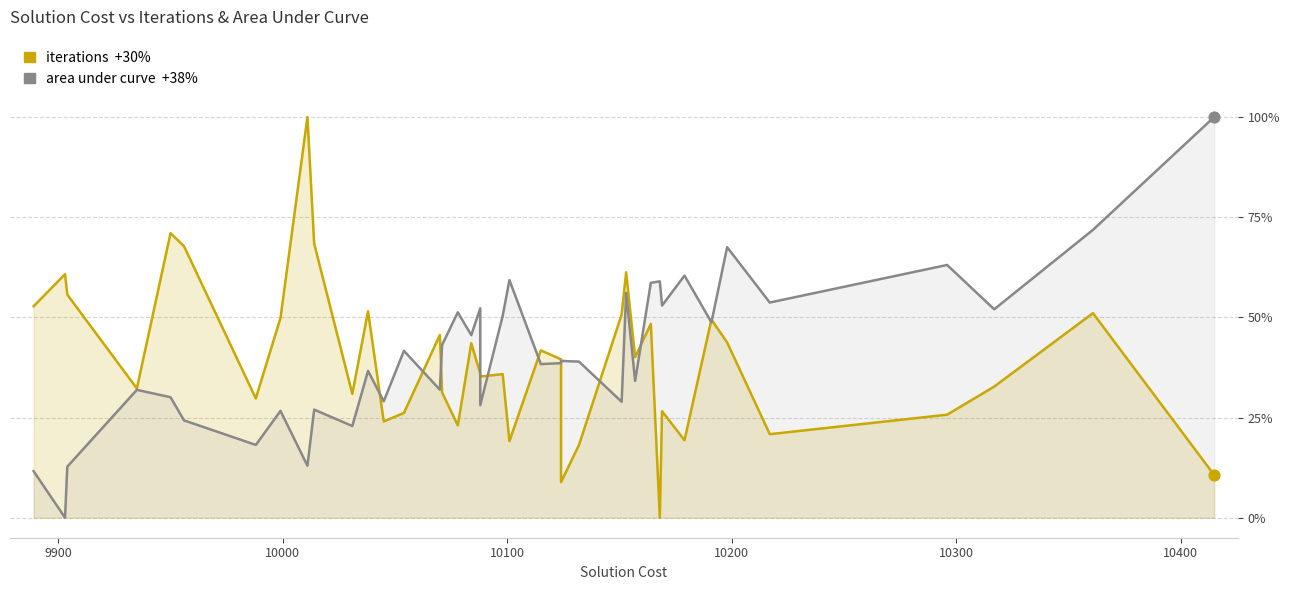

Which series has the largest total across all categories?

area under curve